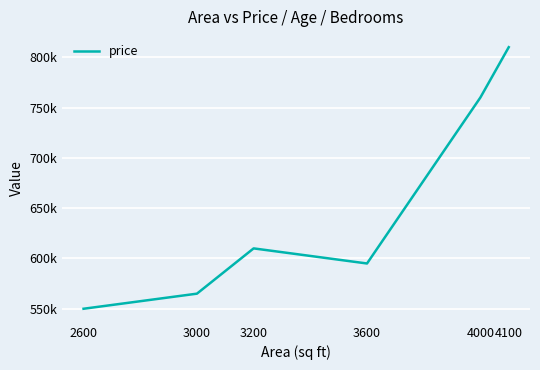

Does the chart have visible grid lines?

Yes